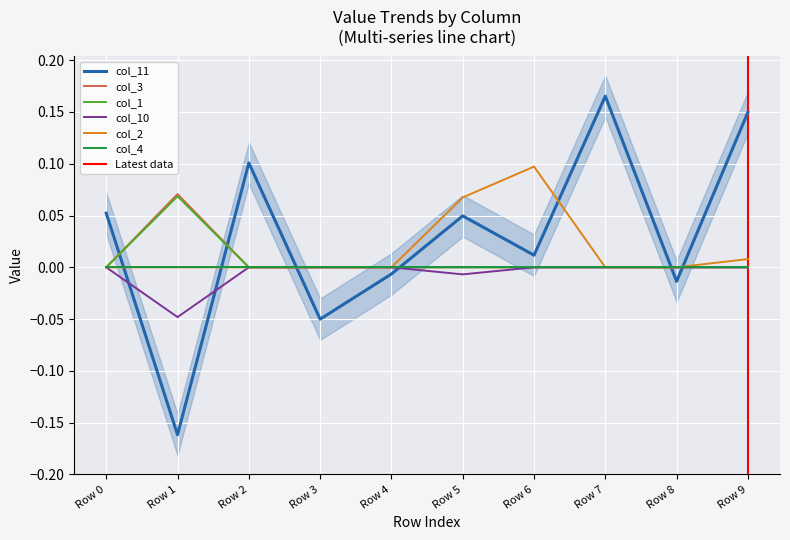

List the labels in order of col_3 value, largest first.

Row 1, Row 0, Row 2, Row 3, Row 4, Row 5, Row 6, Row 7, Row 8, Row 9